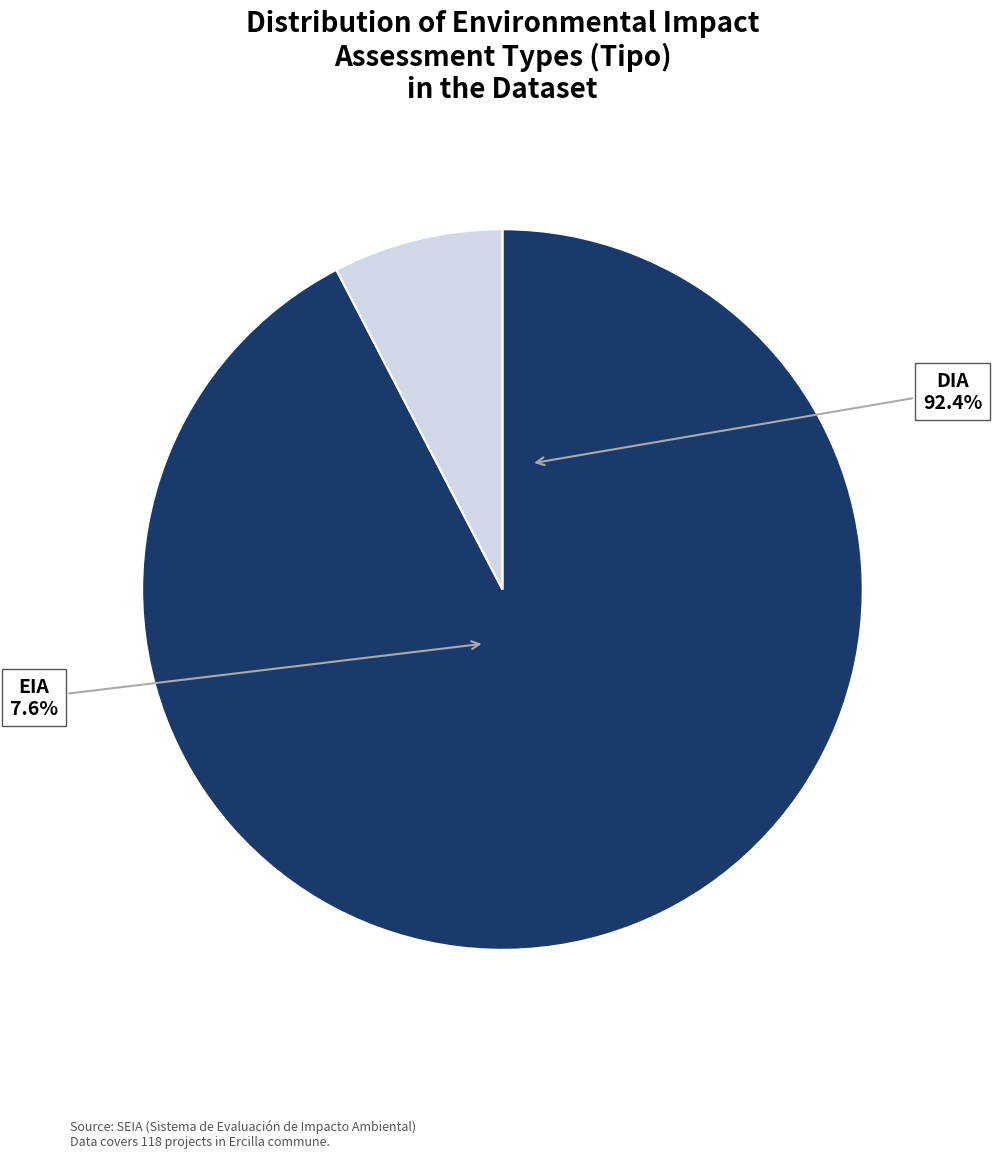

To the nearest percent, what is the difference between the DIA and EIA slice percentages?

85%